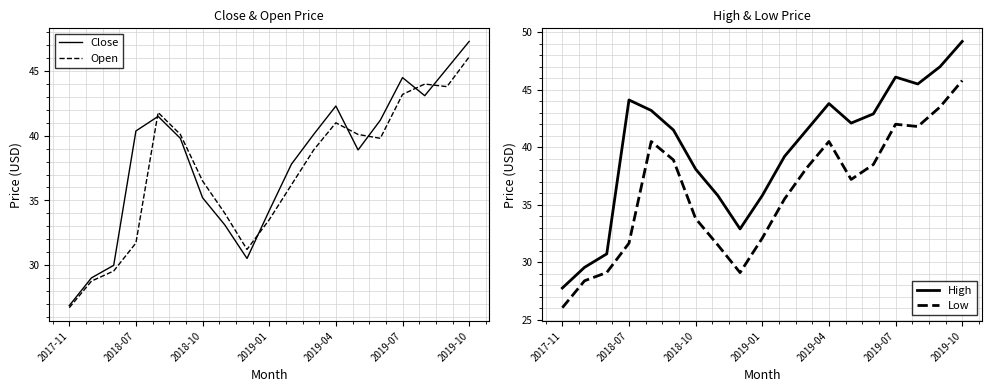

What is the lowest value of the Close series?

26.9